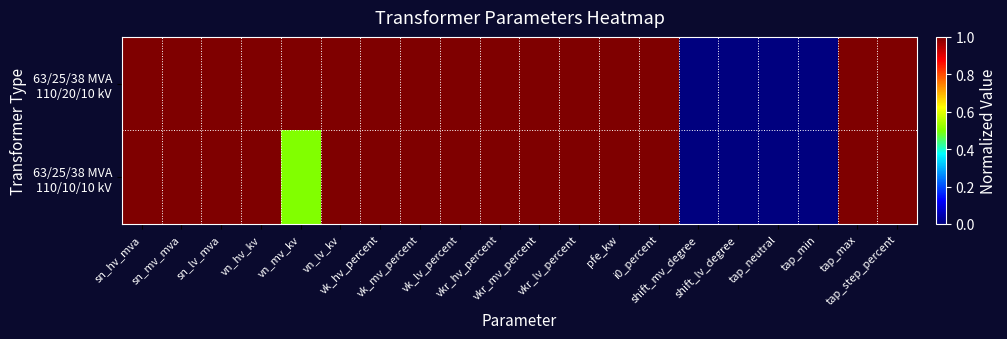

Which has a higher value, vkr_lv_percent or vkr_hv_percent?

vkr_lv_percent